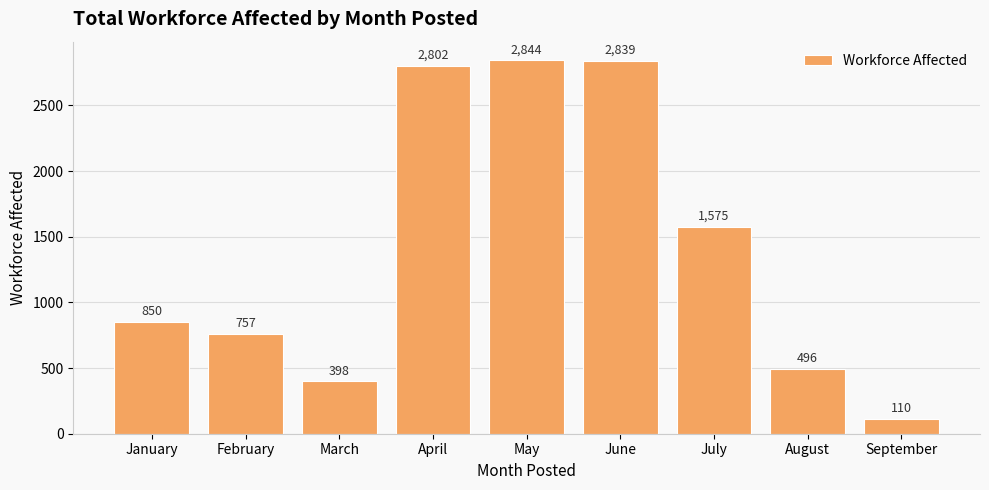

Which label corresponds to the smallest value in the chart?

September